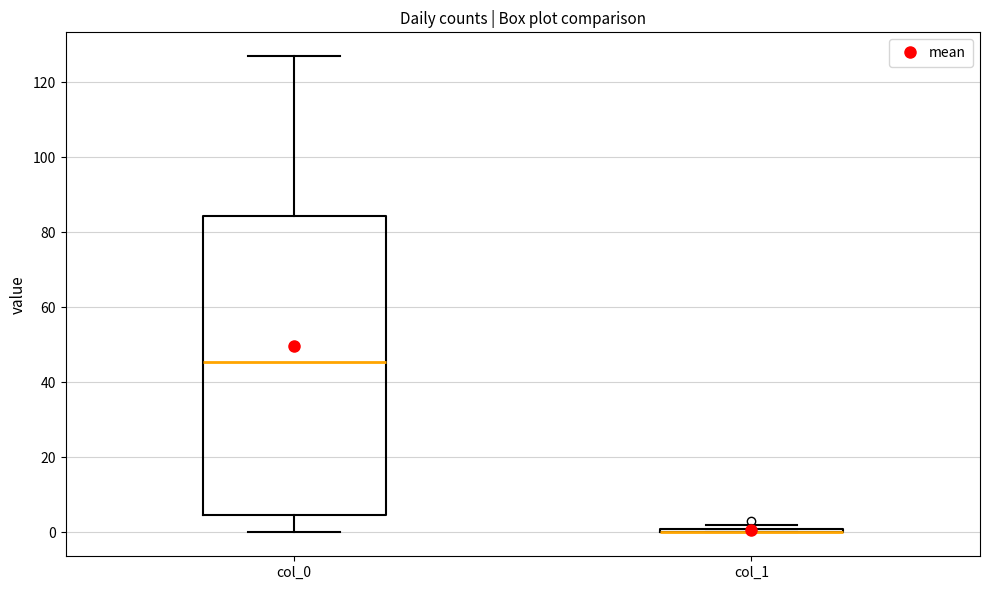

Which box is the tallest, from its lower edge to its upper edge?

col_0